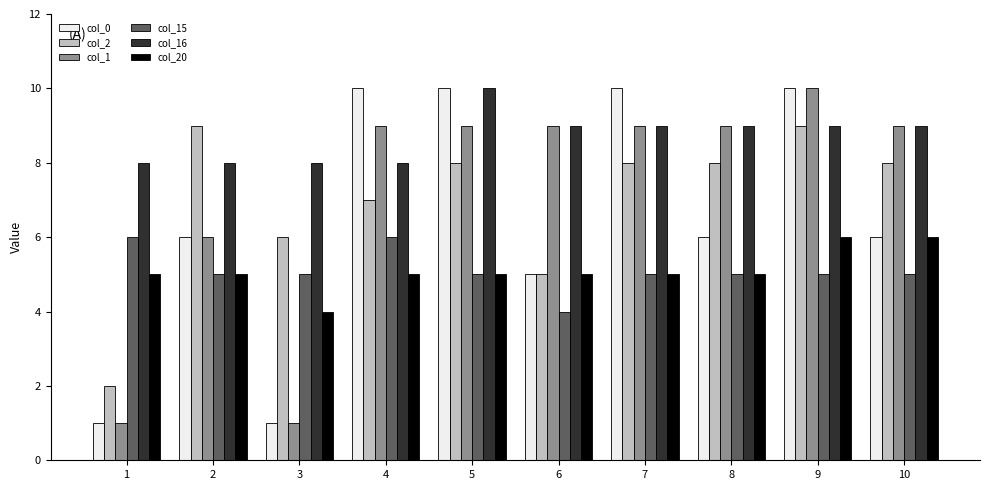

How many values in the col_16 series are below 9?

4